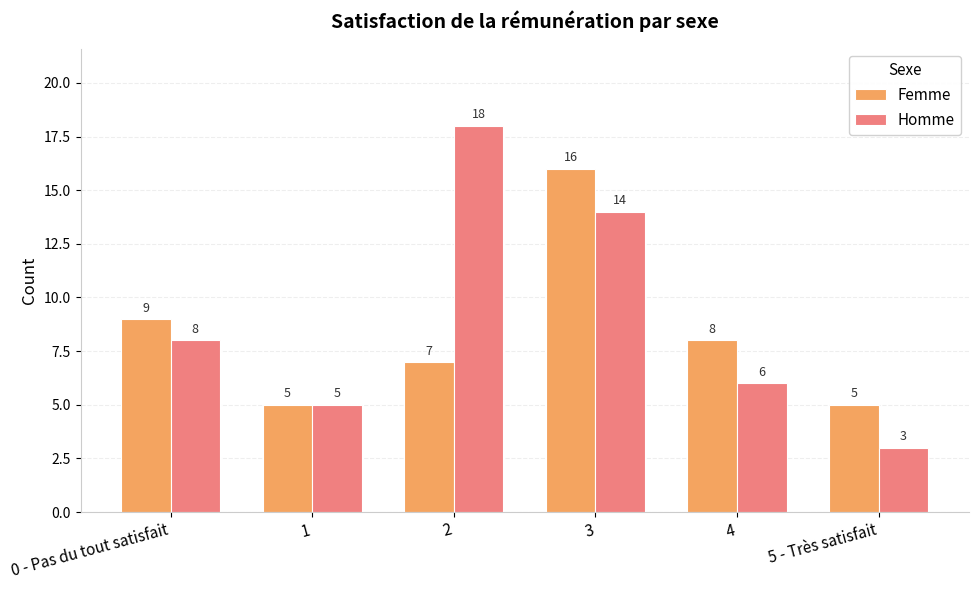

The Homme series shows 3 at 0 - Pas du tout satisfait. True or false?

False